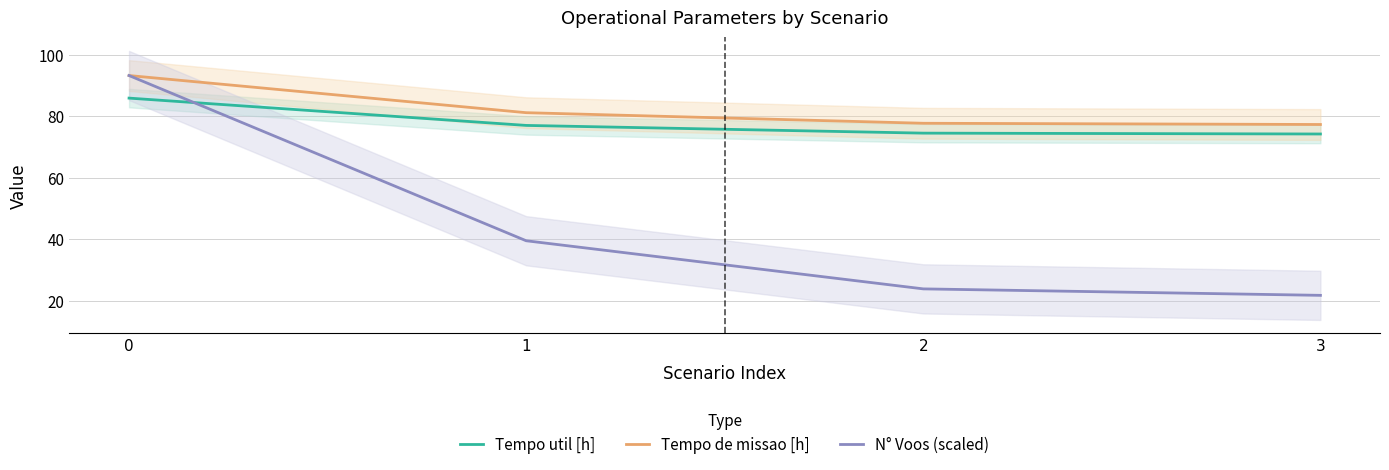

What is the sum of the Tempo util [h] values at 3 and 1?

151.2